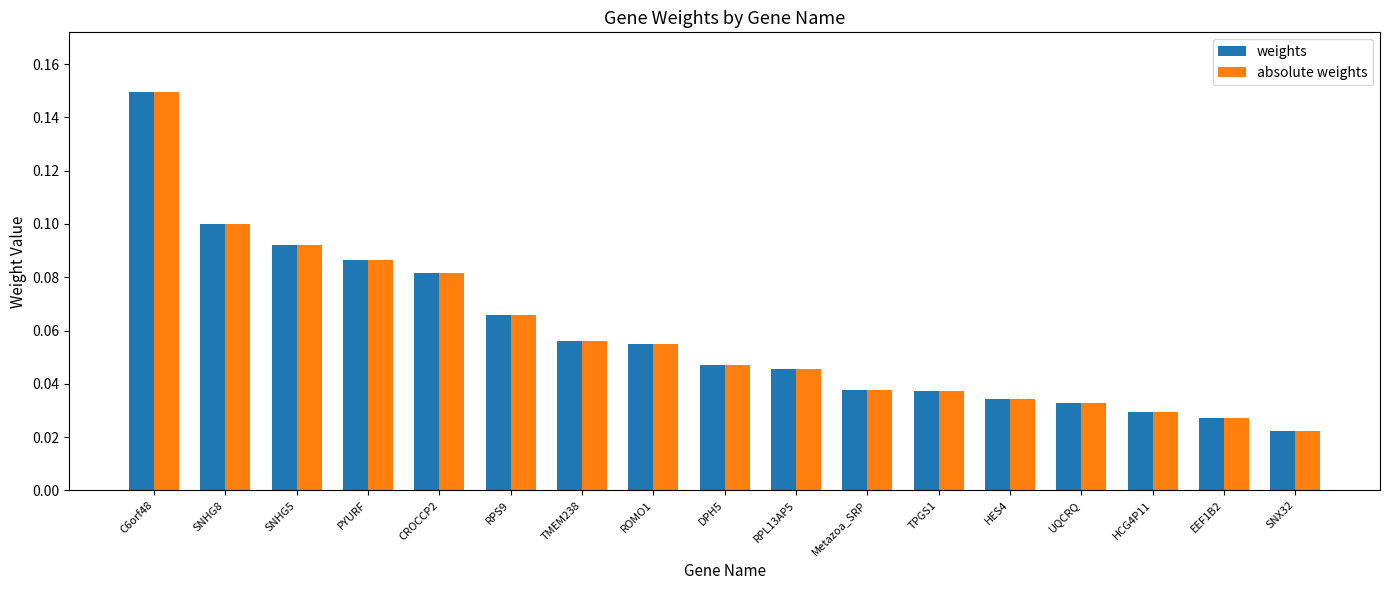

At which category does the chart reach its minimum across all series?

SNX32